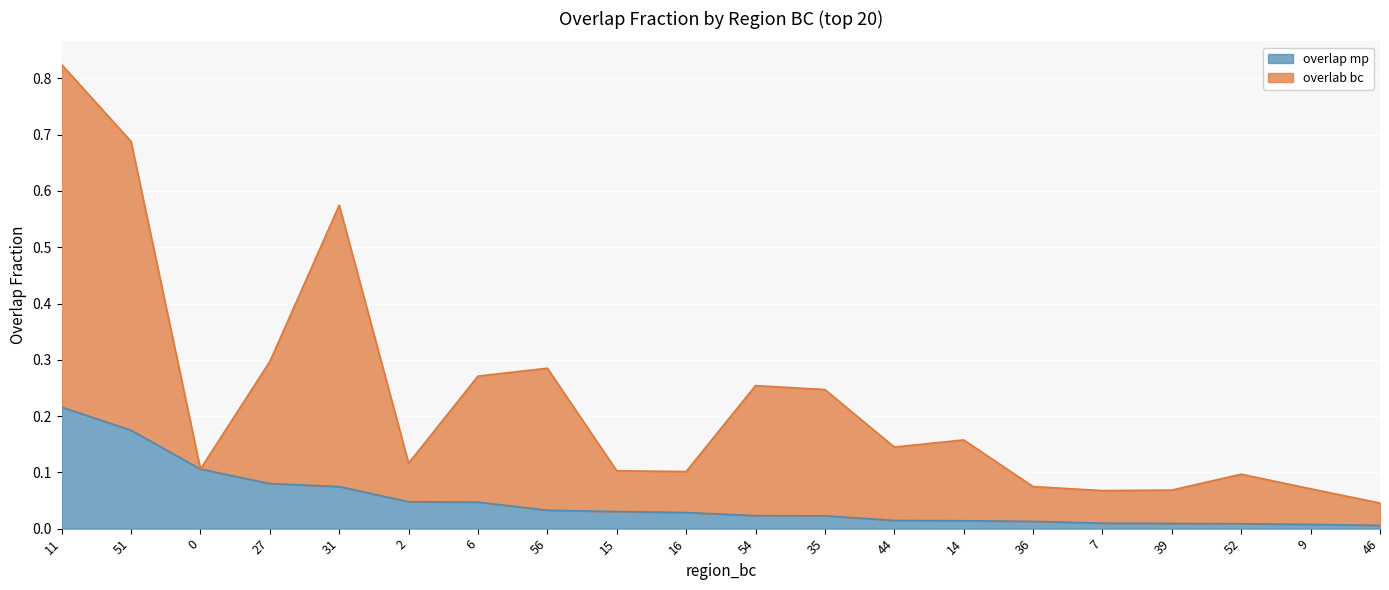

How many lines are shown in the chart?

2